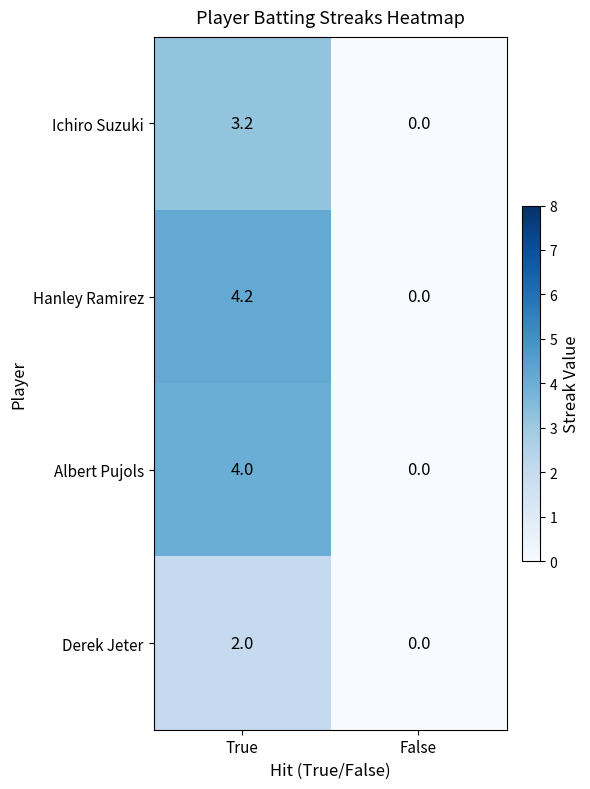

At which category is the sum across all series the highest?

True